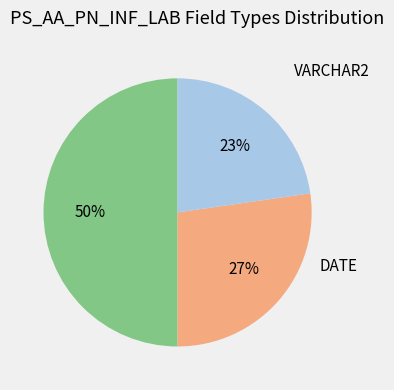

Is there a majority slice in this chart?

No